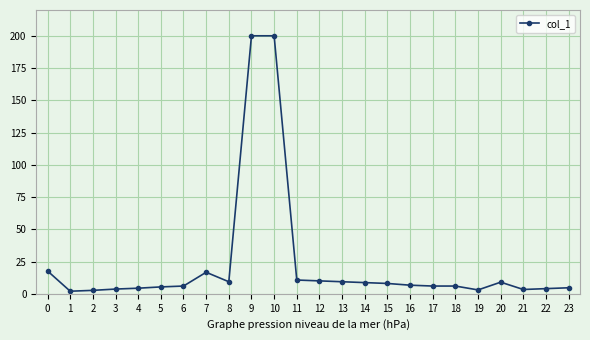

True or false: there are more than 2 points higher than both neighbors.

True